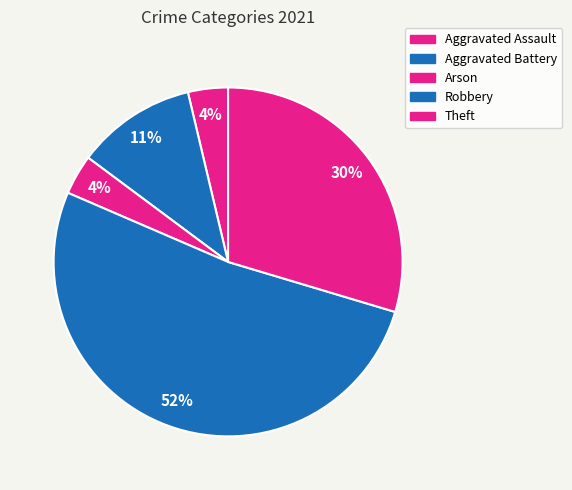

Is there a majority slice in this chart?

Yes